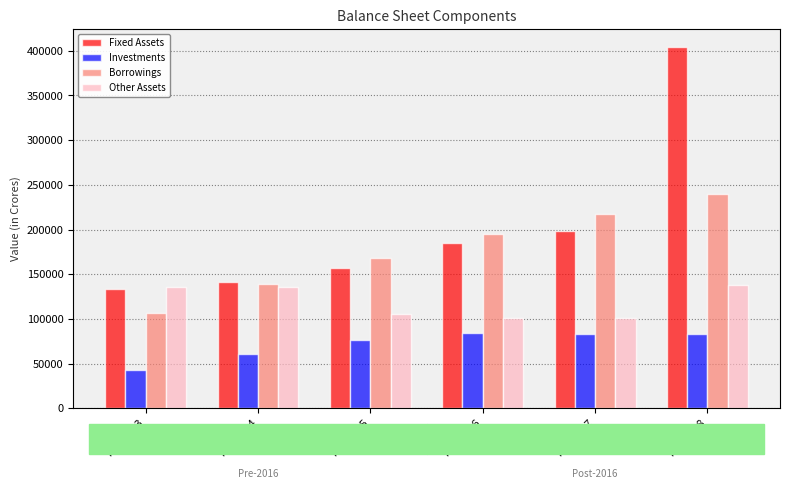

Between Mar 2013 and Mar 2018, which series saw the biggest shift?

Fixed Assets